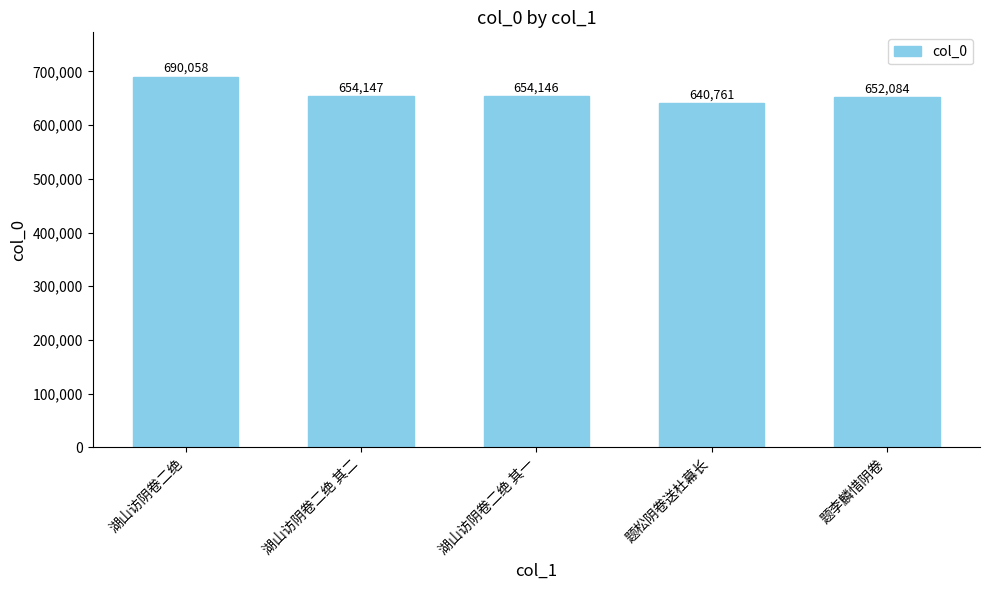

What is the difference between the values at 湖山访阴卷二绝 其一 and 题松阴卷送杜幕长?

13385